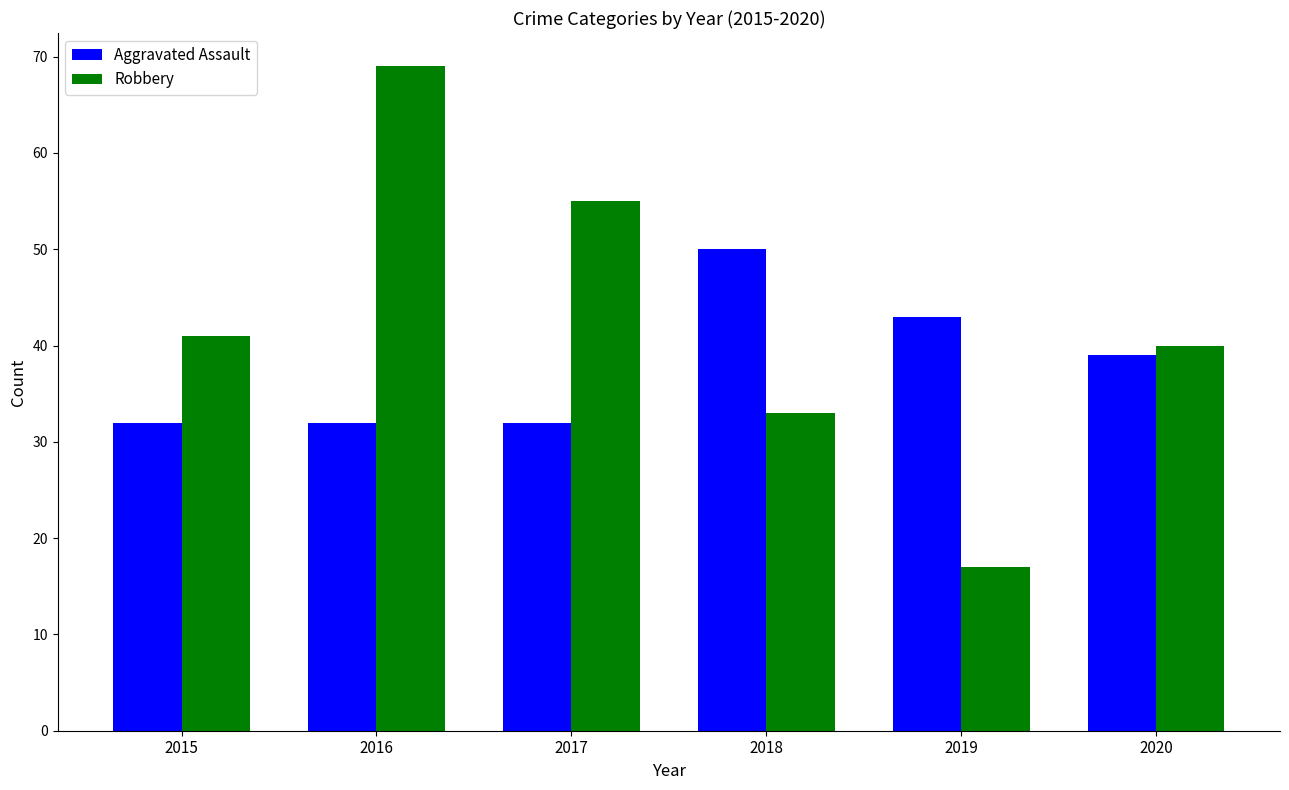

What is the difference between the maximum and minimum values in the Aggravated Assault series?

18